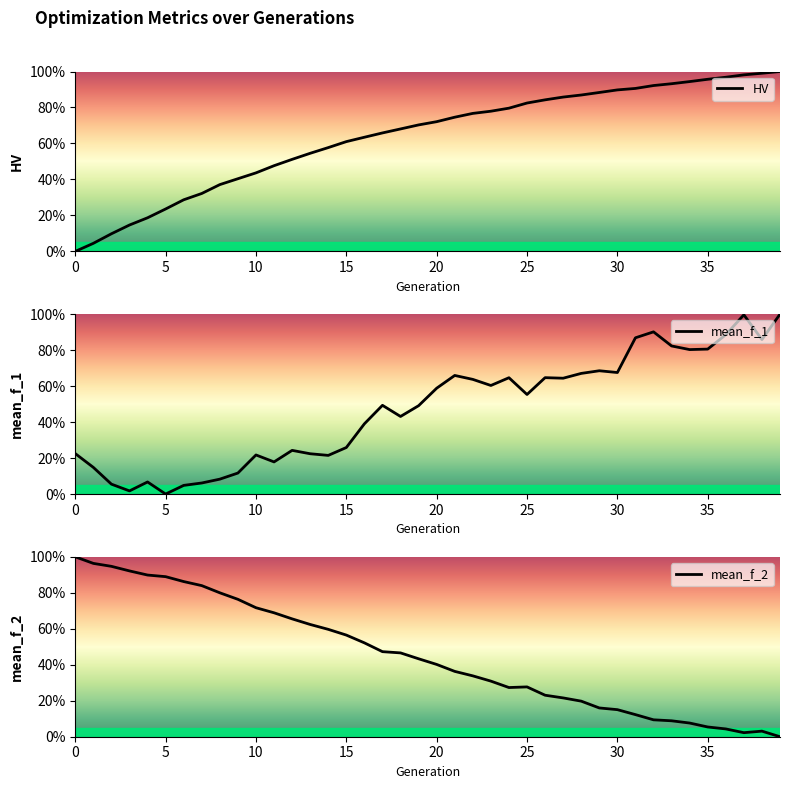

Between which two adjacent categories do mean_f_2 and mean_f_1 first intersect?

16 and 17